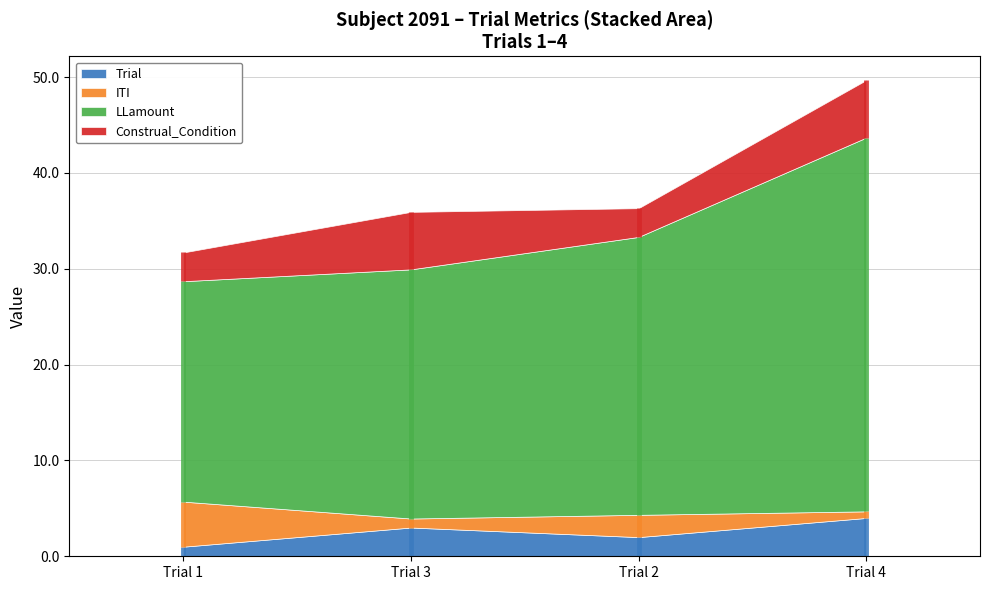

True or false: TaskInterval has a value of 0.4 at Trial 4.

False